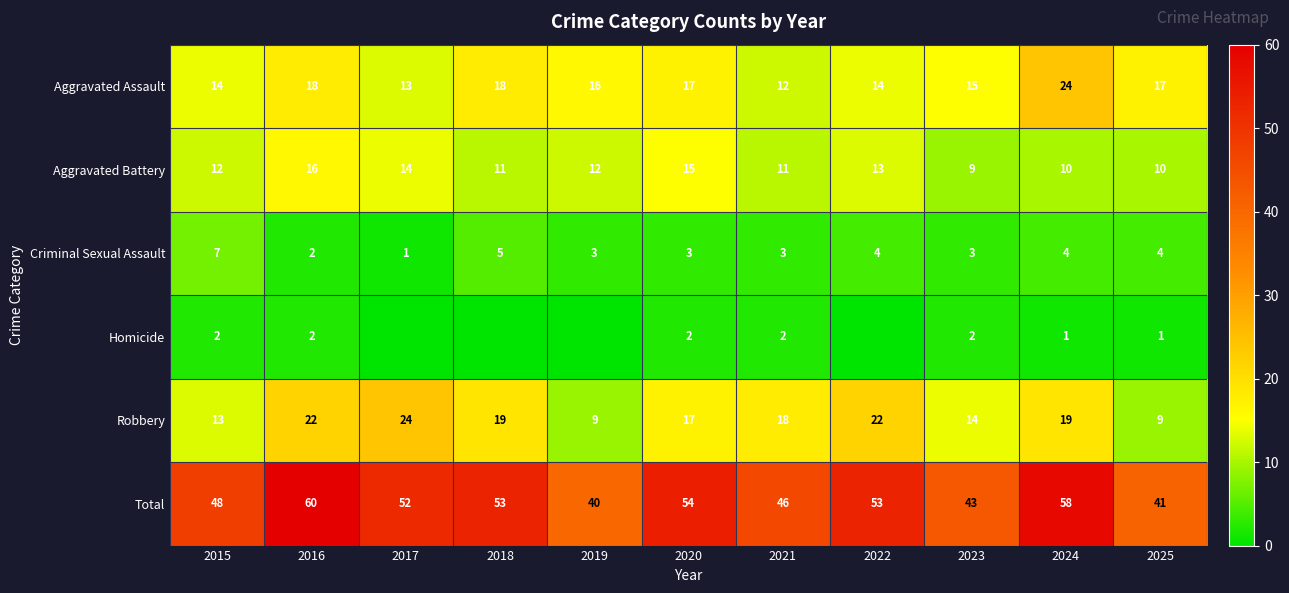

What is the difference between the highest and lowest values at 2024?

57